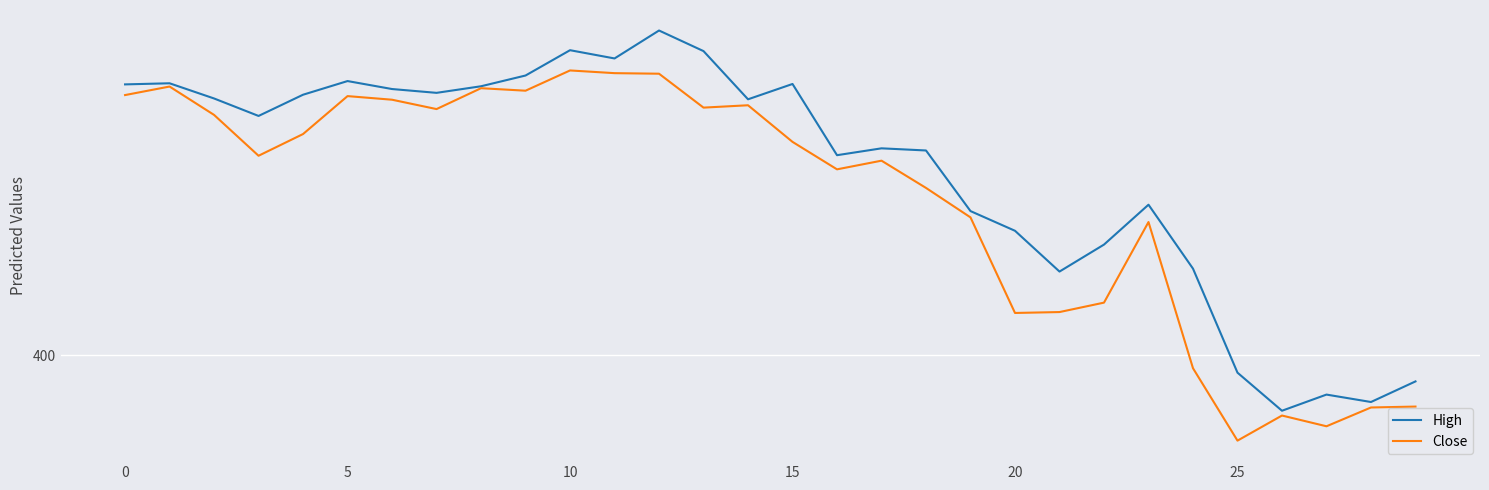

Does the chart display data point markers on the line(s)?

No